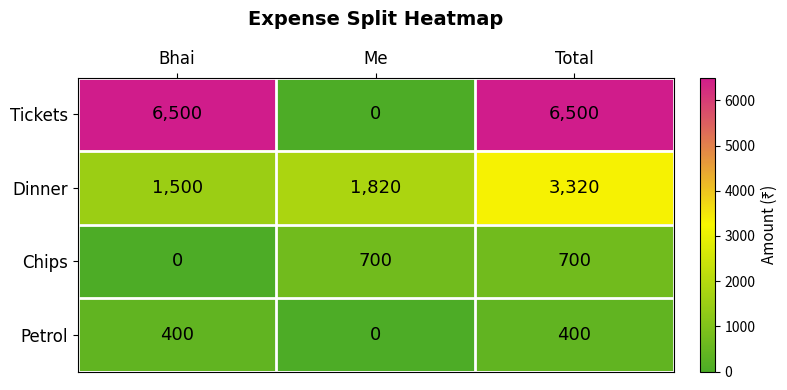

What is the sum of the Petrol values at Me and Bhai?

400